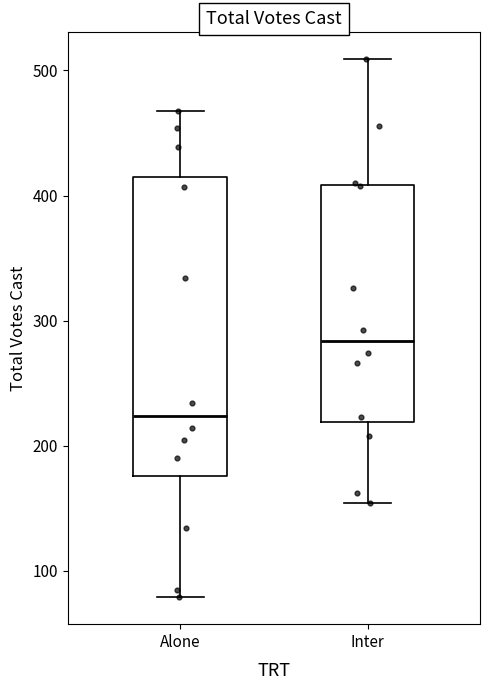

Reading left to right, read every box against the y-axis: the position of its median line, the range the box covers, and the ends of its whiskers. The values are not printed on the chart, so give them approximately, as read against the axis.

Alone: median 220, box 180 to 420, whiskers 80 to 470
Inter: median 280, box 220 to 410, whiskers 150 to 510